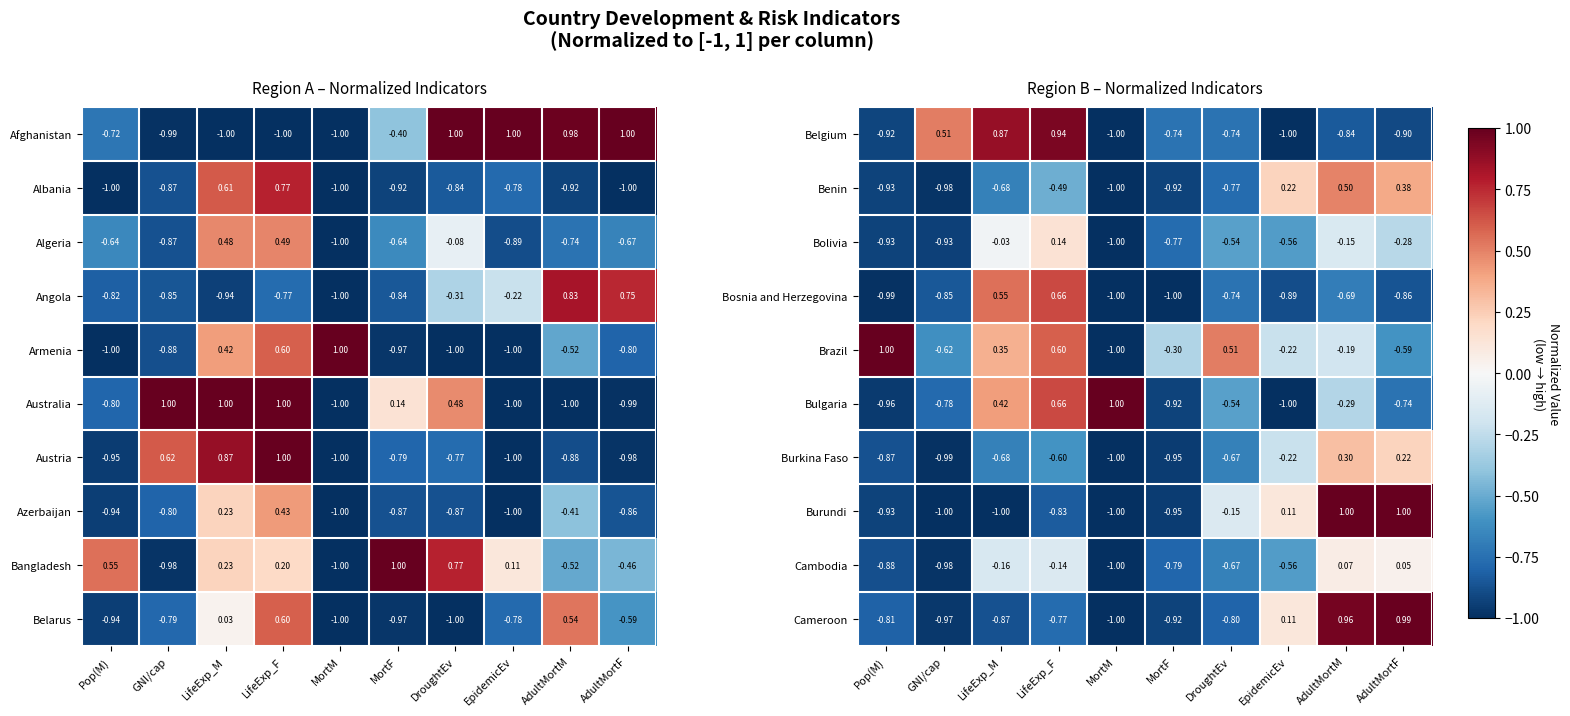

Is the value of Brazil at LifeExp_F greater than the value of Benin at Pop(M)?

Yes